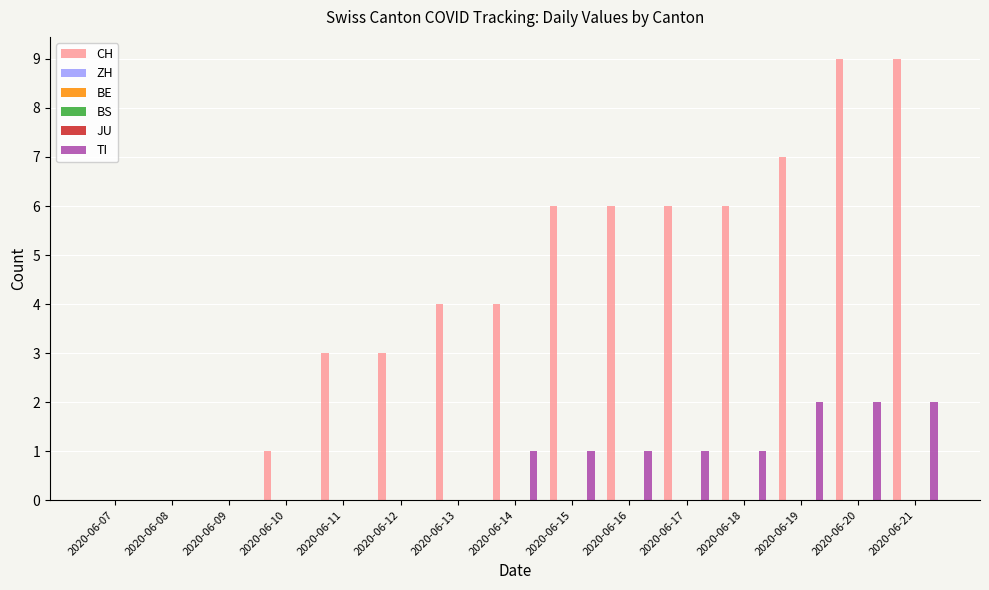

Which category has the lowest value in the JU series?

2020-06-07